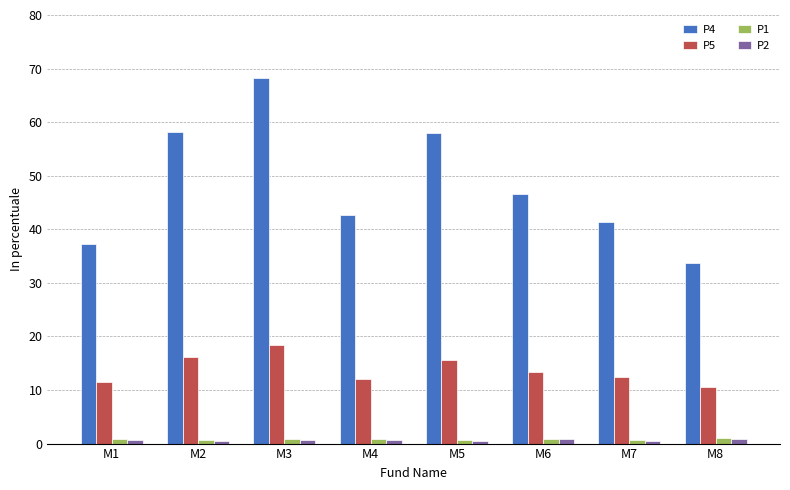

Which series has the largest range (max minus min)?

P4